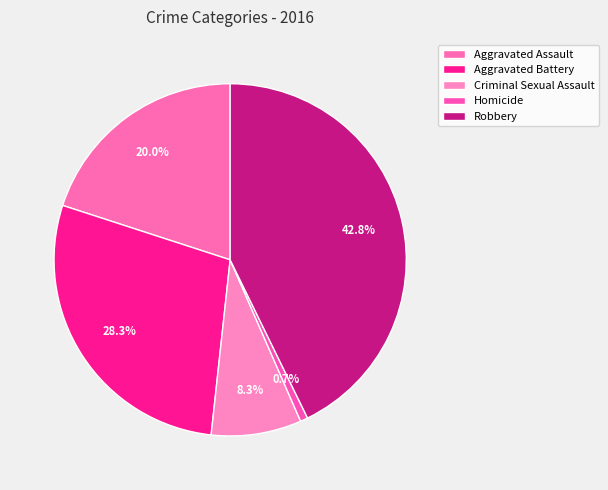

To the nearest percent, what is the difference between the largest and smallest slice percentages?

42%